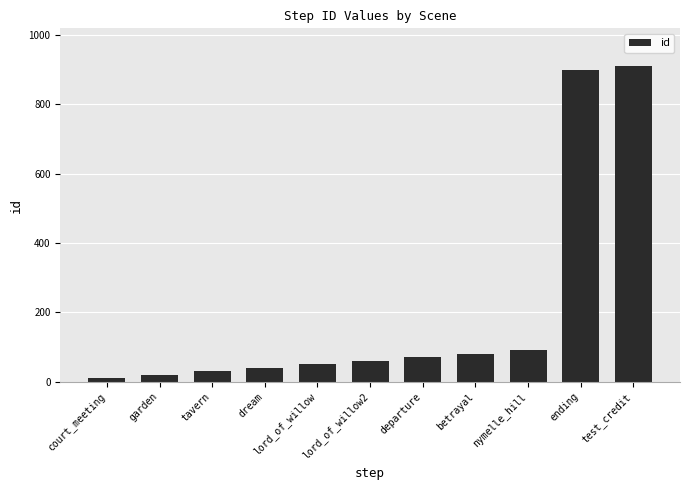

True or false: the data shows 40 at dream.

True